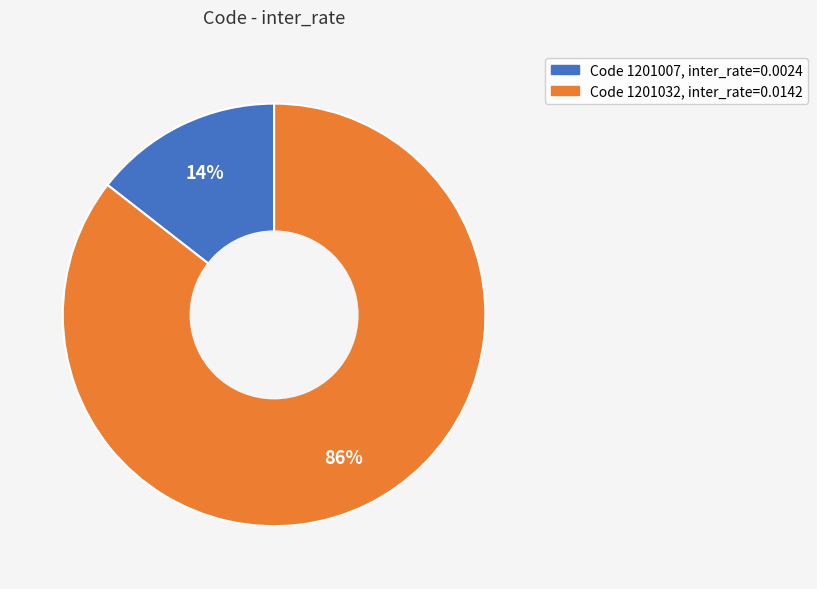

To the nearest percent, what is the average slice percentage?

50%